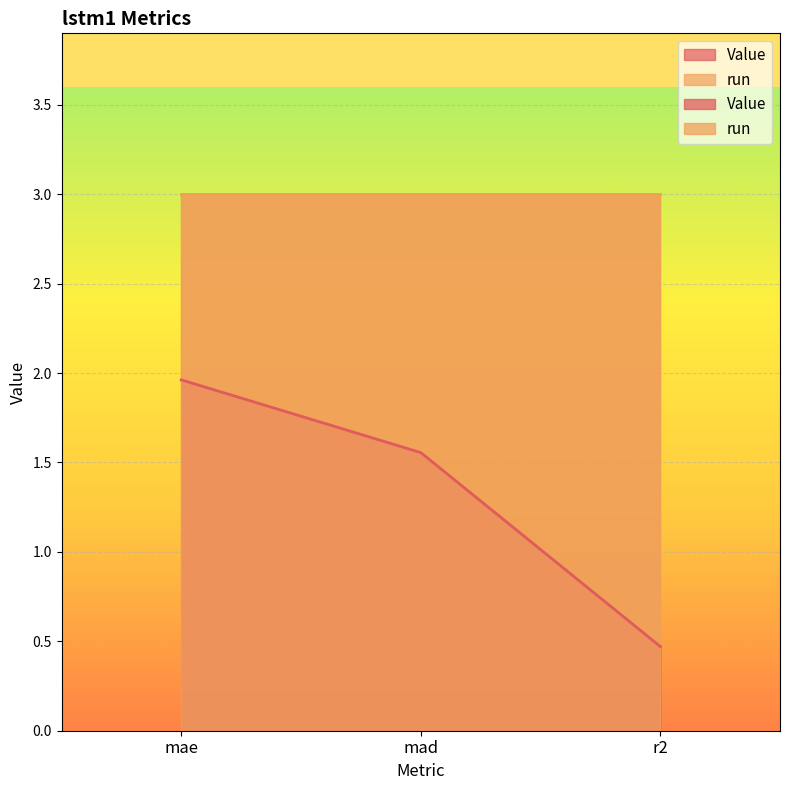

Reading left to right, transcribe all the data shown in this chart.

2.0	1.6	0.5